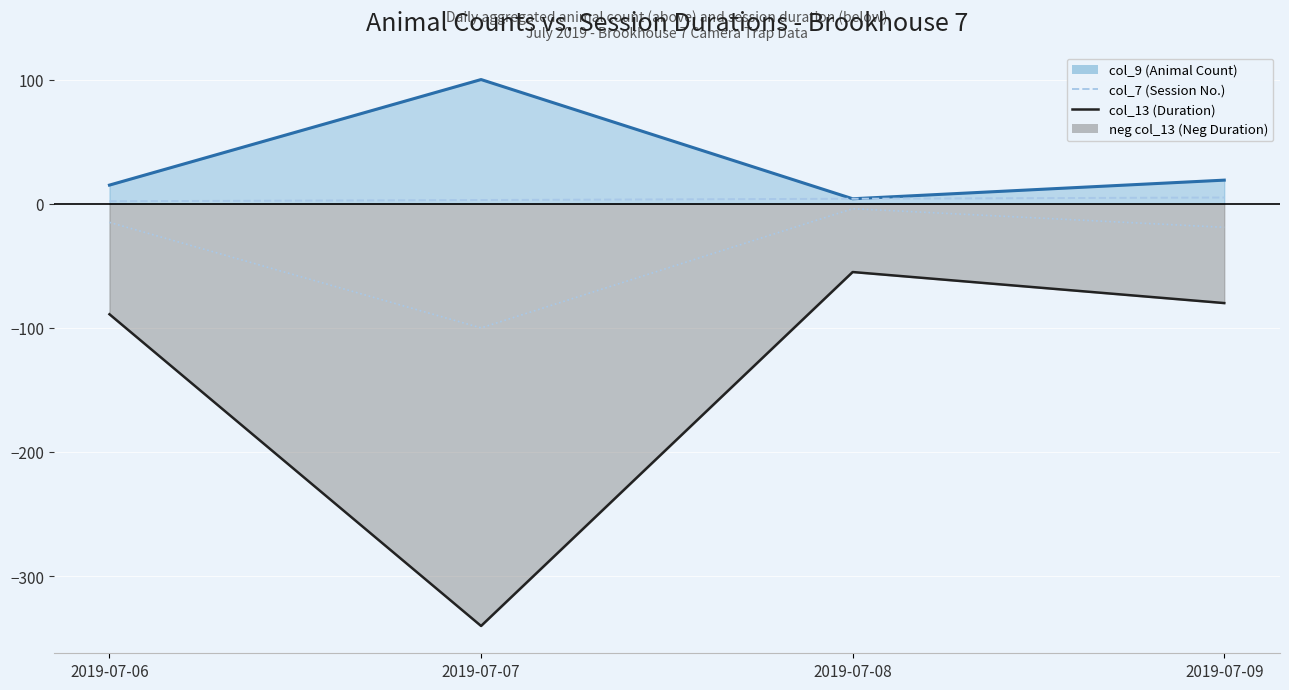

Is the value of col_7 (Session No.) at 2019-07-09 greater than the value of col_13 (Duration) at 2019-07-09?

Yes